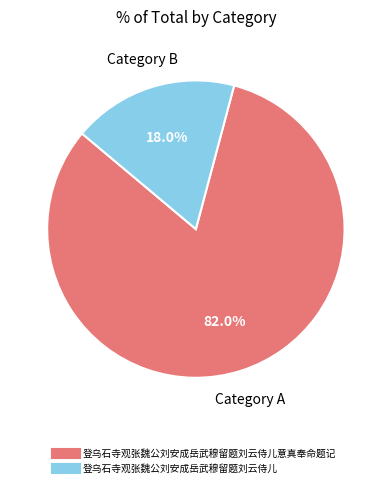

Is there a majority slice in this chart?

Yes